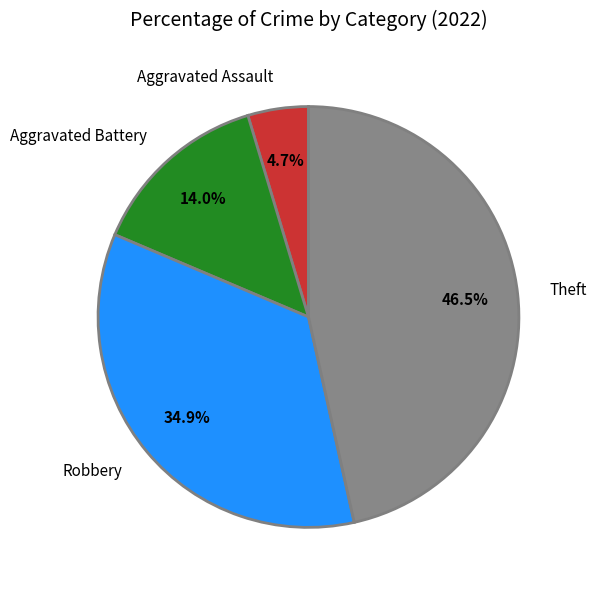

Count the number of slices in the pie.

4